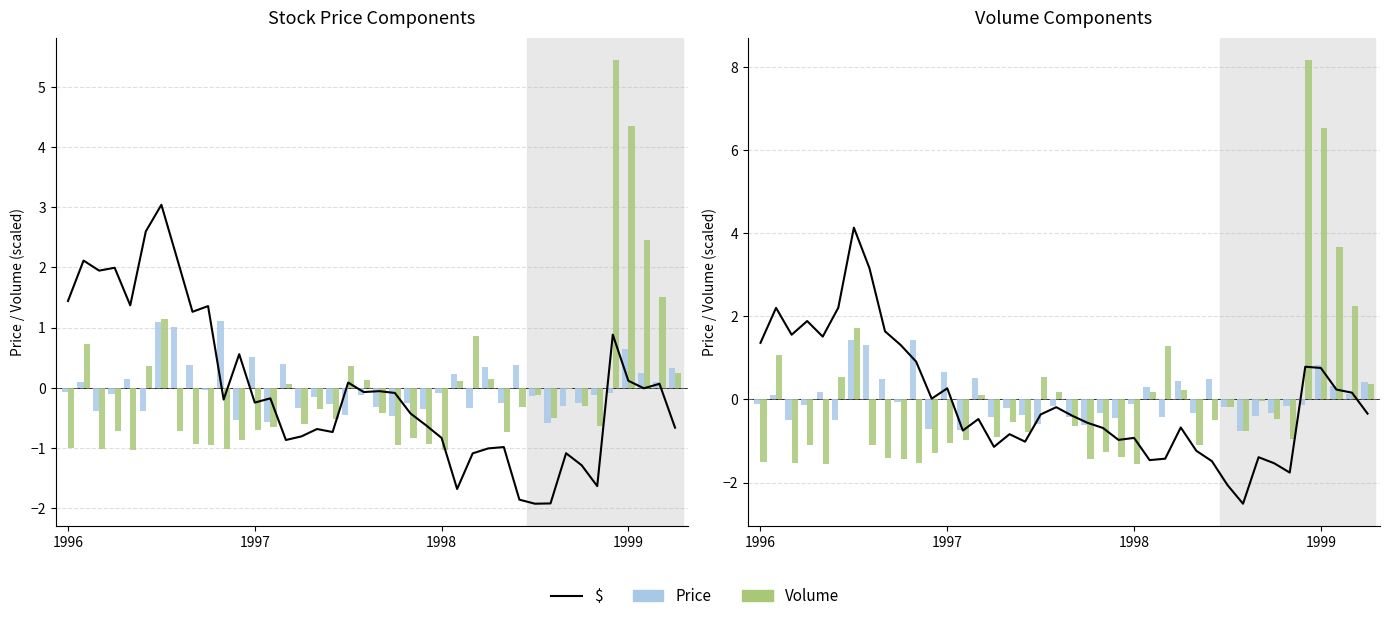

Reading left to right, extract all data points from this chart.

$: 1.4	2.2	1.6	1.9	1.5	2.2	4.1	3.2	1.6	1.3	0.9	0.0	0.3	-0.7	-0.5	-1.1	-0.8	-1.0	-0.4	-0.2	-0.4	-0.6	-0.7	-1.0	-0.9	-1.5	-1.4	-0.7	-1.2	-1.5	-2.1	-2.5	-1.4	-1.5	-1.8	0.8	0.8	0.2	0.2	-0.3
Price: -0.1	0.1	-0.5	-0.1	0.2	-0.5	1.4	1.3	0.5	-0.1	1.4	-0.7	0.7	-0.7	0.5	-0.4	-0.2	-0.4	-0.6	-0.1	-0.4	-0.6	-0.3	-0.5	-0.1	0.3	-0.4	0.4	-0.3	0.5	-0.2	-0.8	-0.4	-0.3	-0.2	-0.1	0.8	0.3	0.1	0.4
Volume: -1.5	1.1	-1.5	-1.1	-1.5	0.6	1.7	-1.1	-1.4	-1.4	-1.5	-1.3	-1.0	-1.0	0.1	-0.9	-0.5	-0.8	0.5	0.2	-0.6	-1.4	-1.3	-1.4	-1.6	0.2	1.3	0.2	-1.1	-0.5	-0.2	-0.8	-0.0	-0.5	-1.0	8.2	6.5	3.7	2.3	0.4